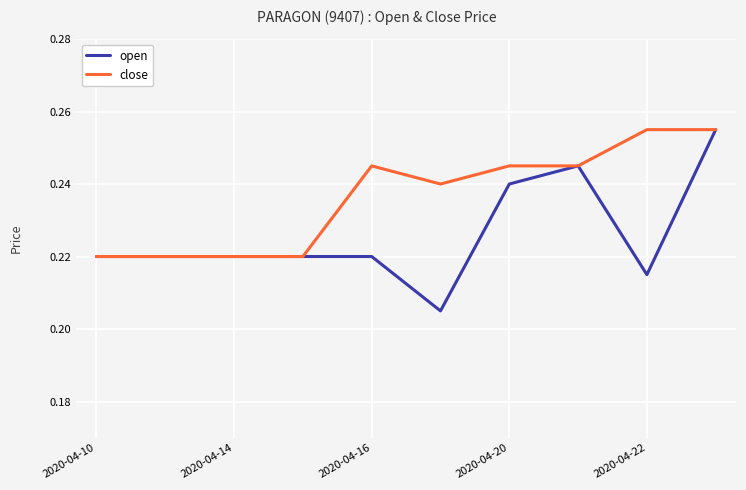

Which series has the largest total across all categories?

close